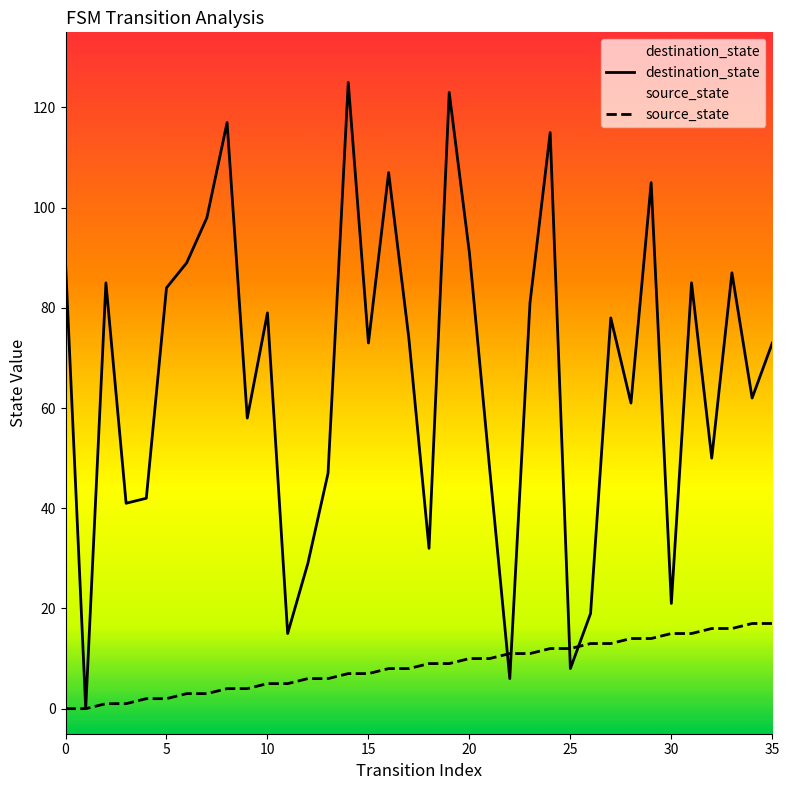

What is the label of the 30th point from the left?

29